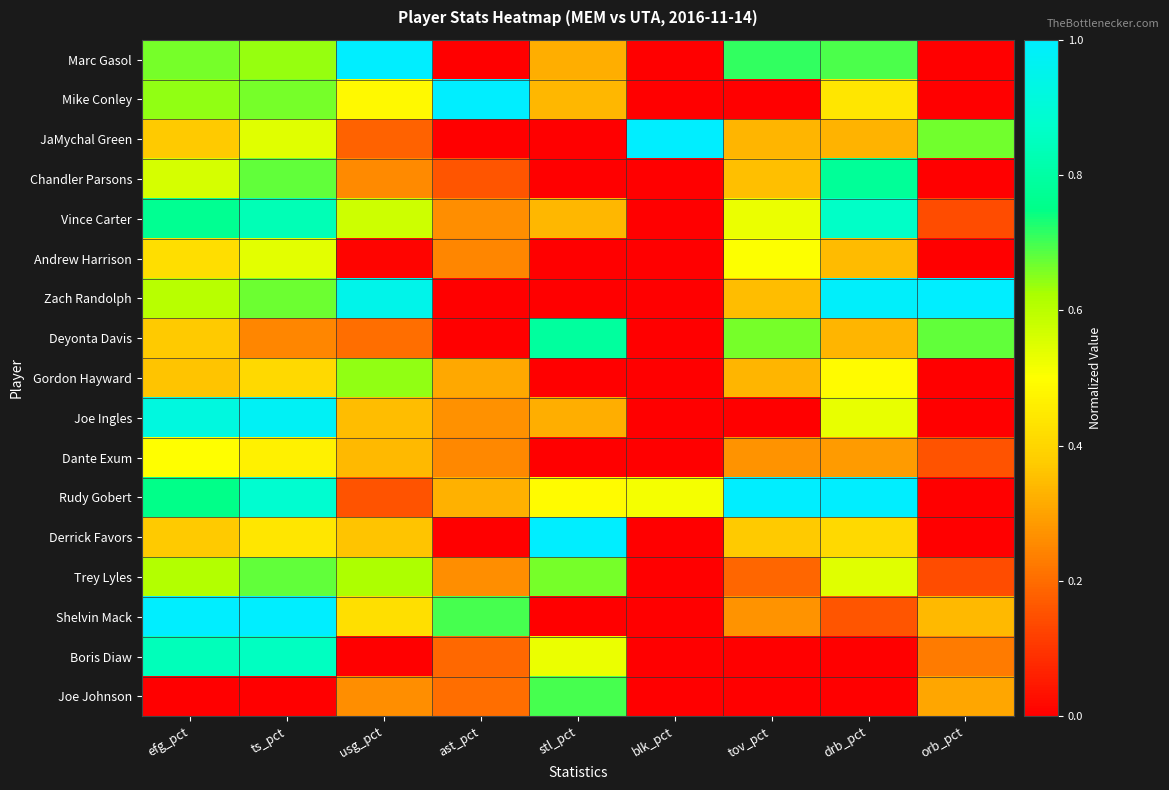

Which series has the largest total across all categories?

Rudy Gobert